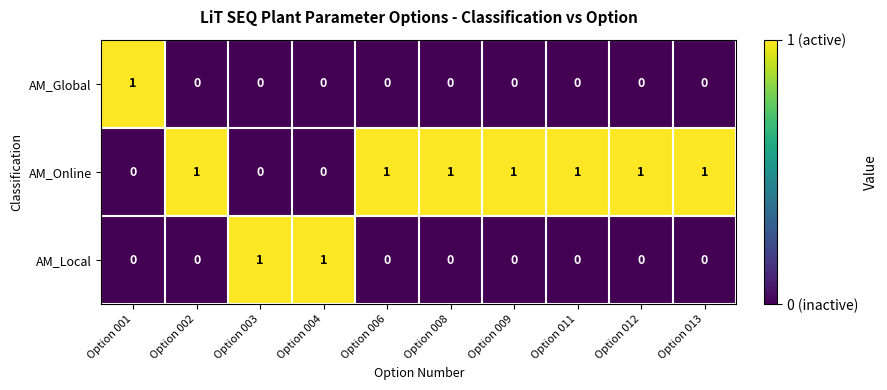

True or false: AM_Global has a value of 0 at Option 012.

True